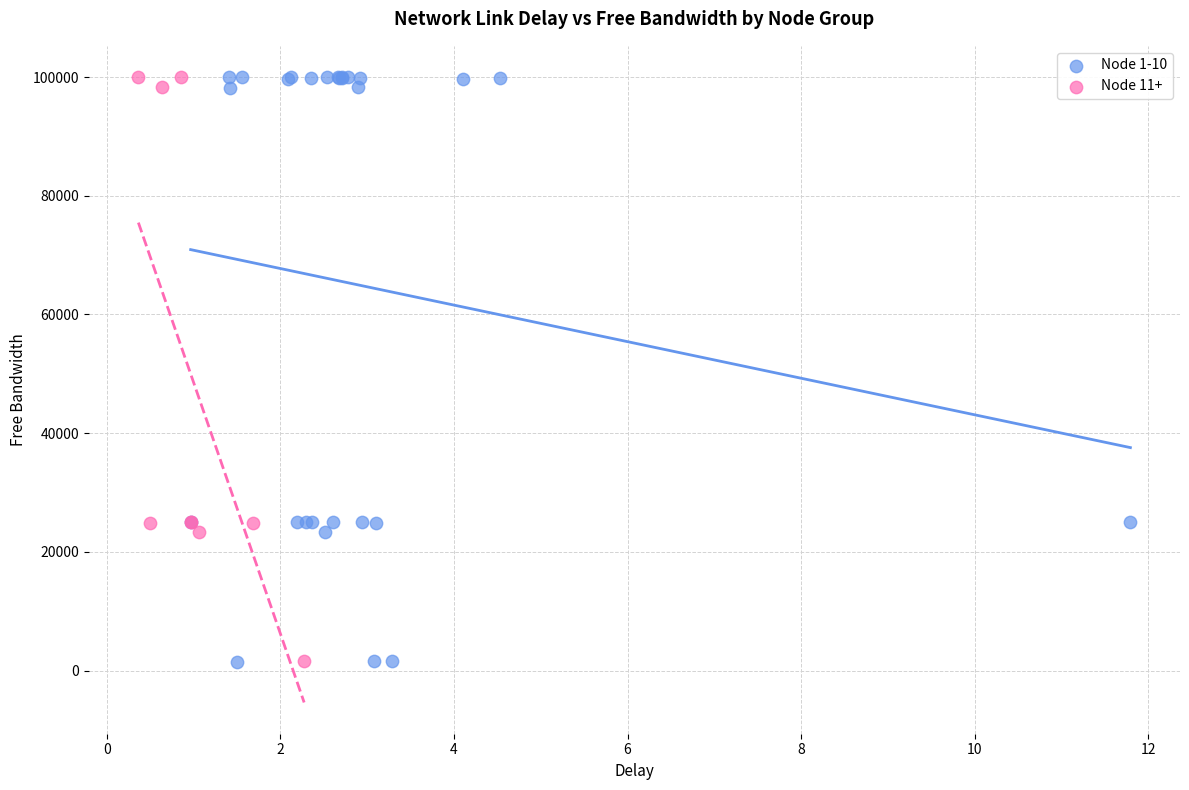

What are all the series names shown in the legend?

Node 1-10, Node 11+